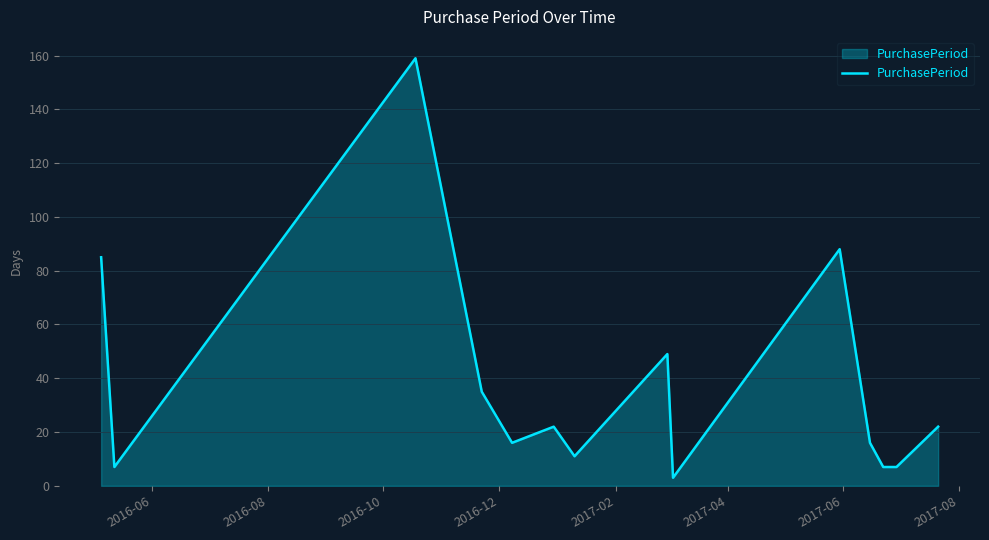

What is the difference between the maximum and minimum values?

156